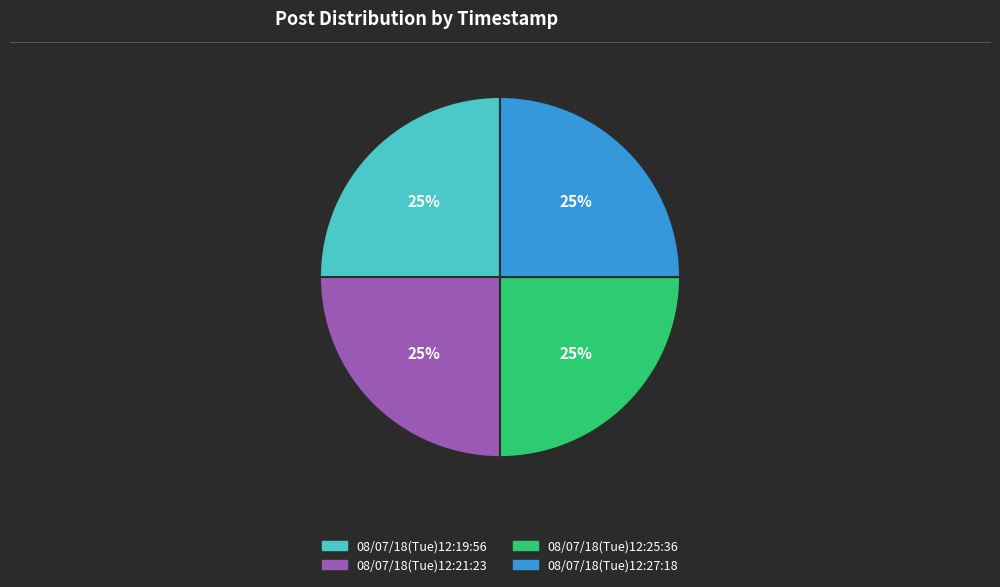

To the nearest percent, what portion does 08/07/18(Tue)12:19:56 represent?

25%